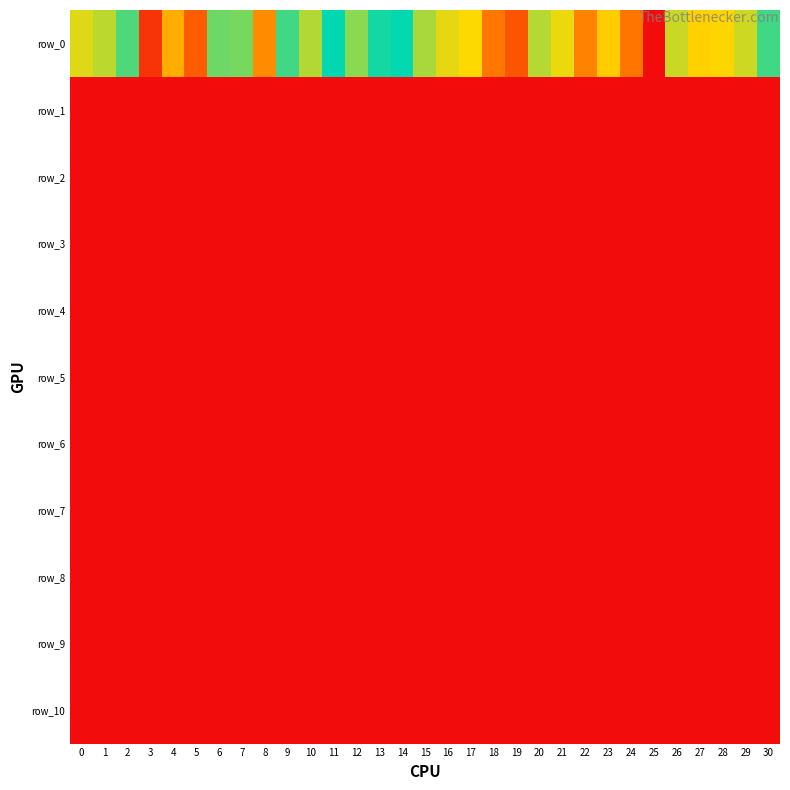

Which series has the widest spread of values?

row_0